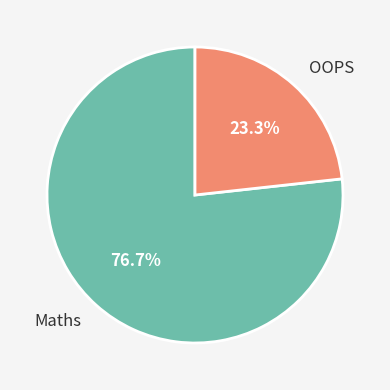

What is the smallest slice in the pie chart?

OOPS